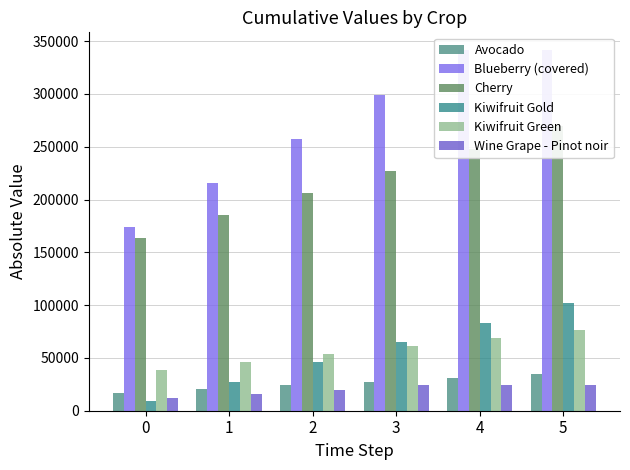

Reading left to right, what are all the values shown in this chart?

Avocado: 0=17038.3	1=20567.4	2=24096.4	3=27625.4	4=31154.5	5=34683.5
Blueberry (covered): 0=173572.0	1=215510.2	2=257448.5	3=299386.8	4=341325.0	5=341325.0
Cherry: 0=163888.8	1=184956.9	2=206025.1	3=227093.3	4=248161.5	5=269229.7
Kiwifruit Gold: 0=9115.2	1=27618.5	2=46121.8	3=64625.1	4=83128.4	5=101631.7
Kiwifruit Green: 0=38929.7	1=46343.8	2=53757.8	3=61171.9	4=68586.0	5=76000.1
Wine Grape - Pinot noir: 0=11862.8	1=15899.1	2=19935.4	3=23971.7	4=23971.7	5=23971.7